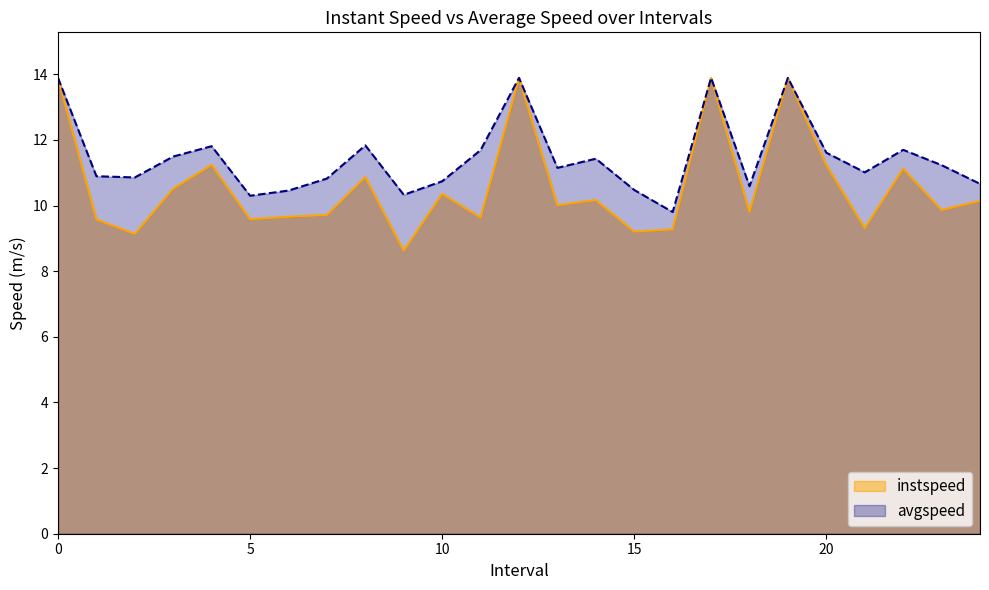

Between 18.0 and 14.0, which is larger?

14.0